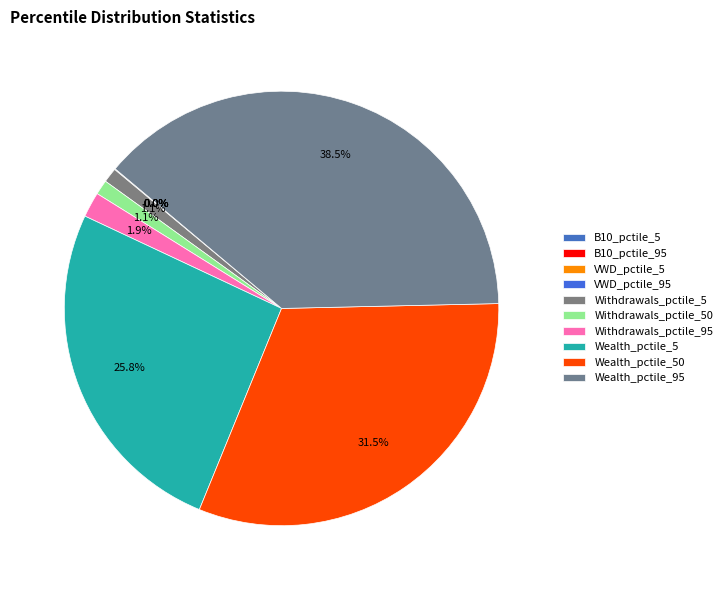

Does any single category account for the majority?

No